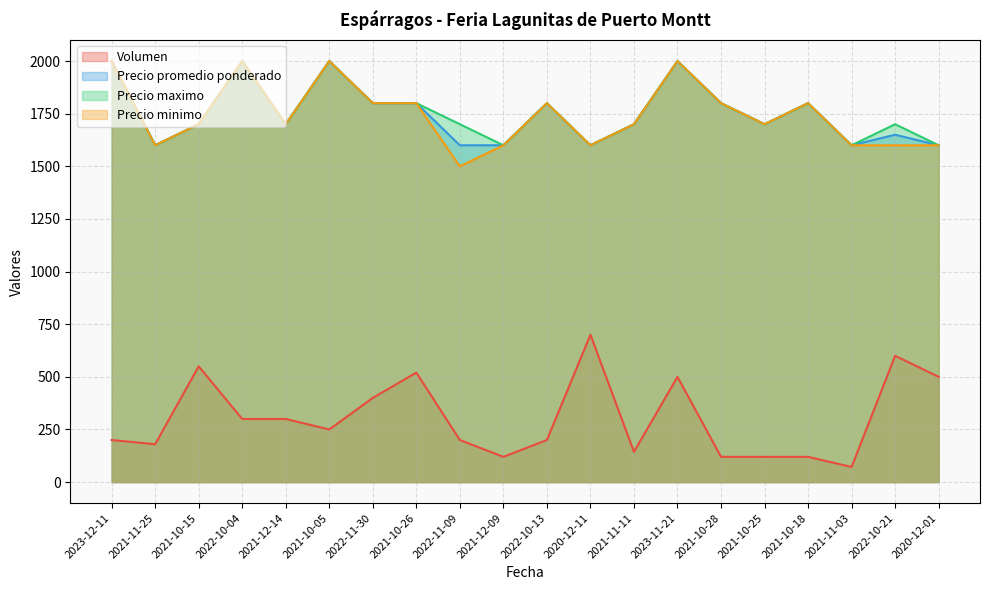

True or false: Precio maximo and Precio minimo intersect in this chart.

False